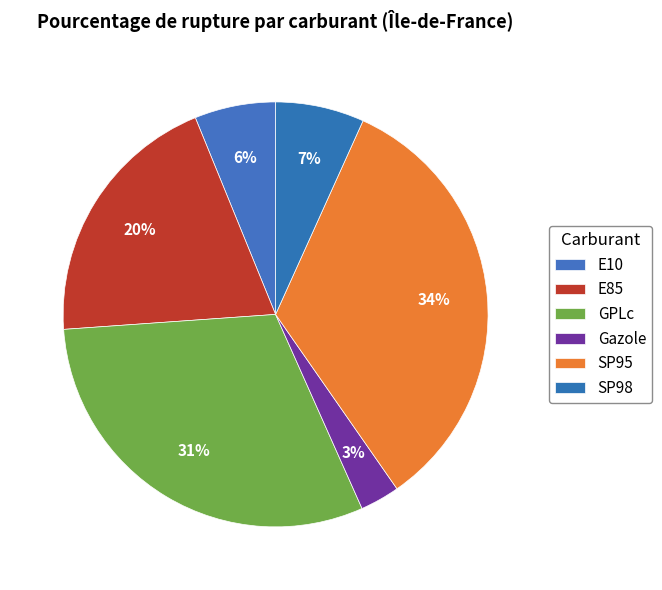

How many segments does this pie chart have?

6